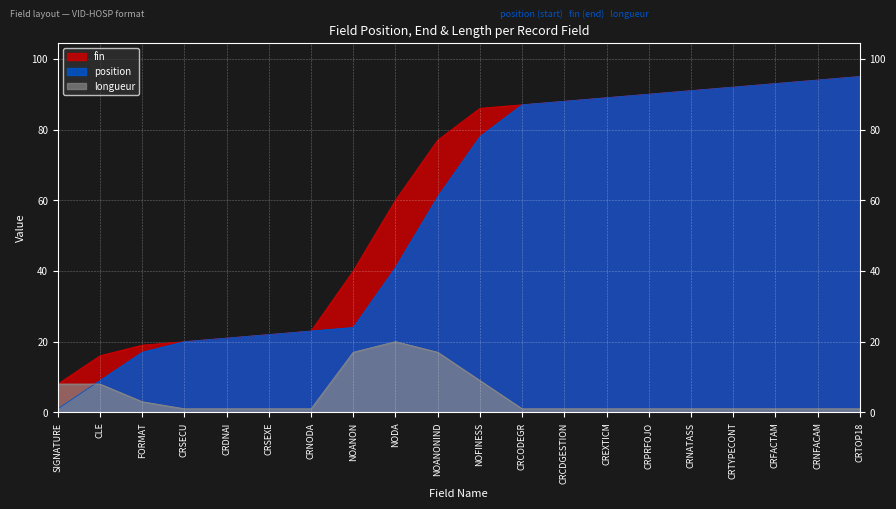

Rank the categories by fin value from highest to lowest.

CRTOP18, CRNFACAM, CRFACTAM, CRTYPECONT, CRNATASS, CRPRFOJO, CREXTICM, CRCDGESTION, CRCODEGR, NOFINESS, NOANONIND, NODA, NOANON, CRNODA, CRSEXE, CRDNAI, CRSECU, FORMAT, CLE, SIGNATURE